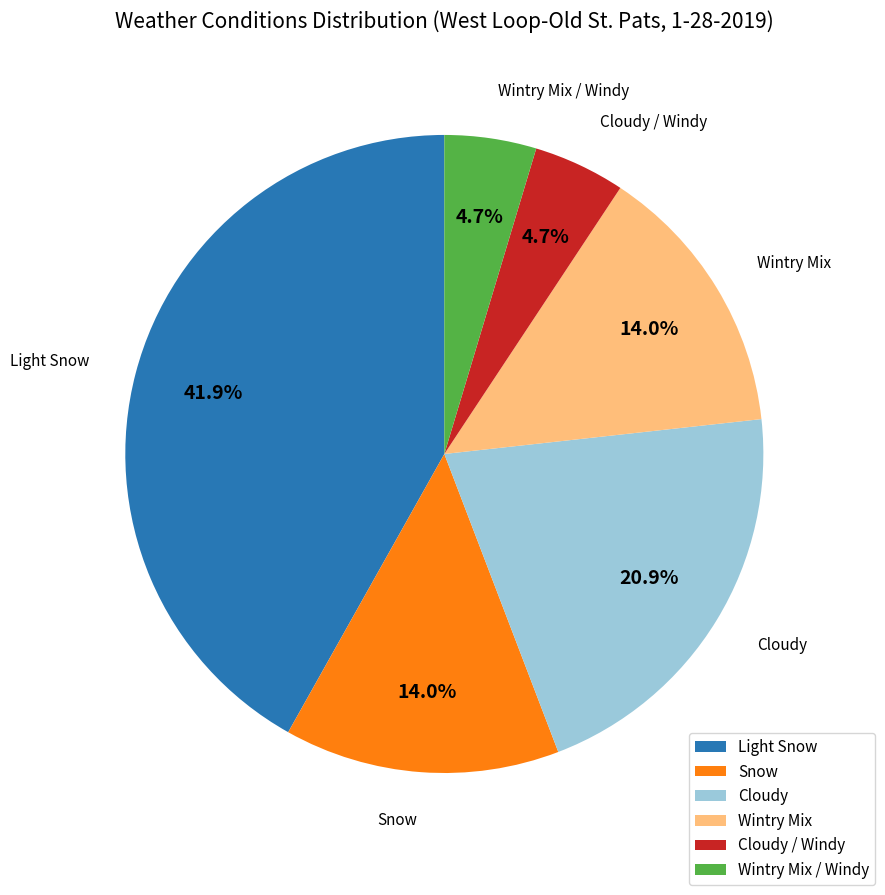

Is there any slice that represents more than half of the pie?

No